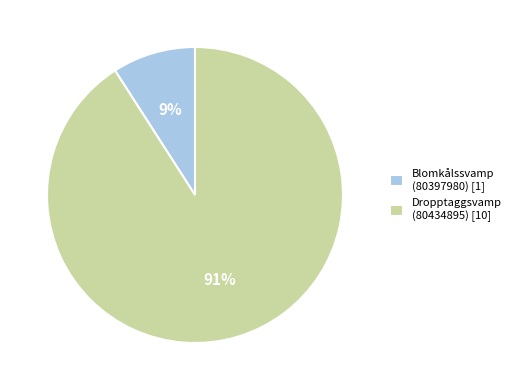

How many segments does this pie chart have?

2